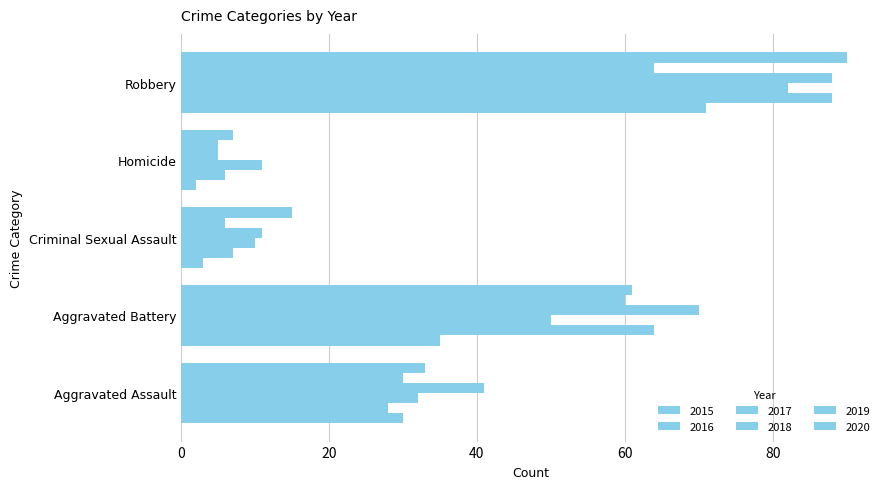

Rank the series by their maximum value, from lowest to highest.

2019, 2015, 2017, 2016, 2018, 2020